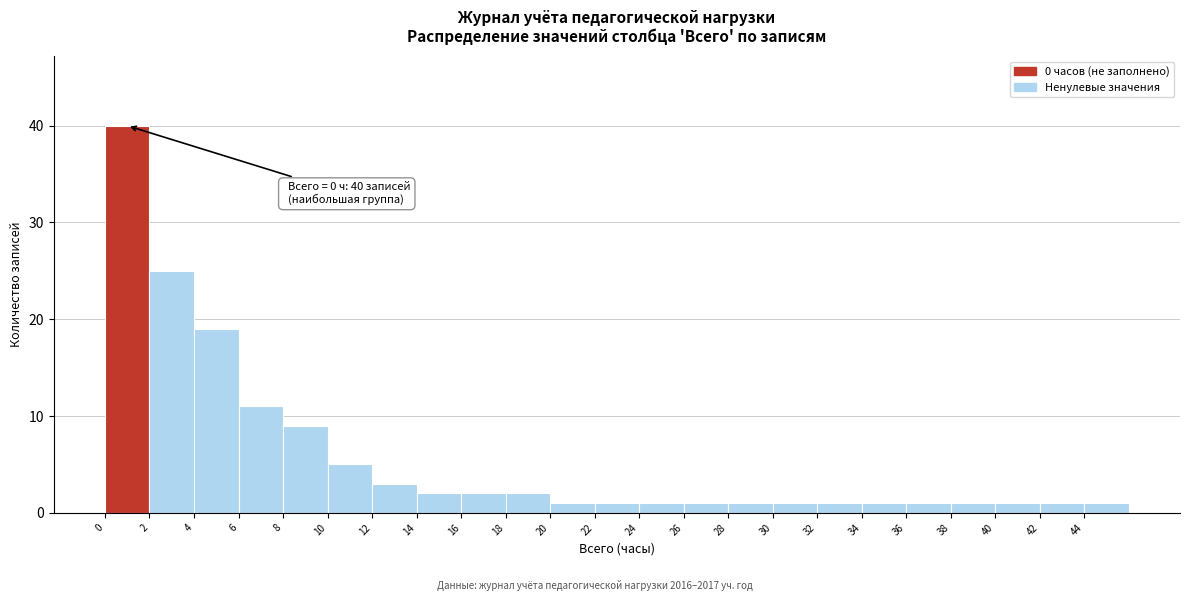

Over which range of the x-axis is the bar tallest?

0 to 2